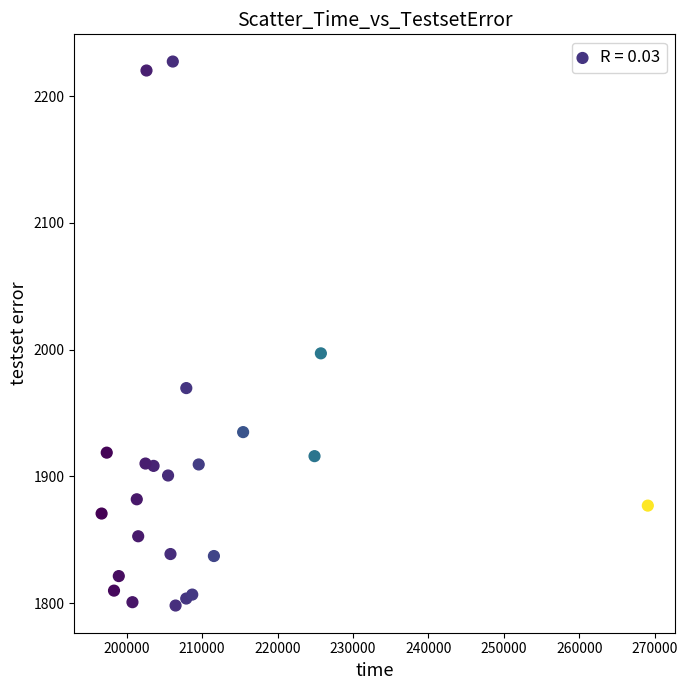

What Y value in the scatter plot is closest to 2012?

1997.1